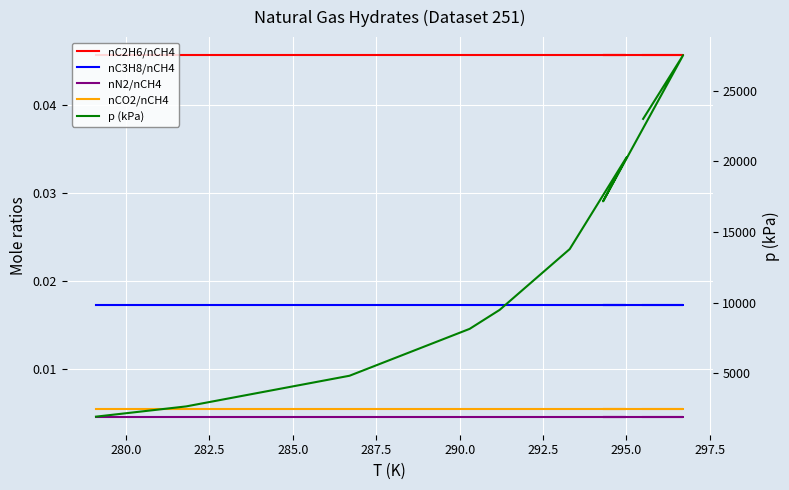

True or false: p (kPa) and nC3H8/nCH4 cross at least once.

False